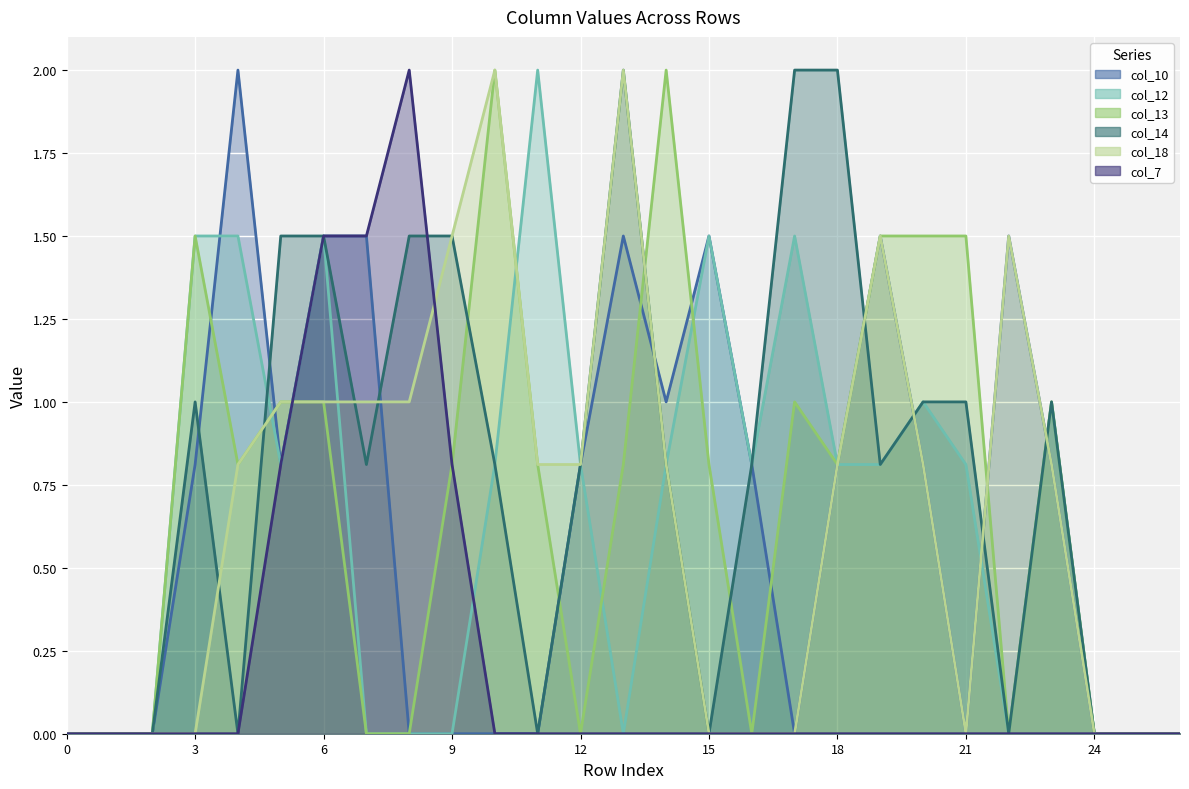

What is the difference between the maximum and minimum values in the col_14 series?

2.0